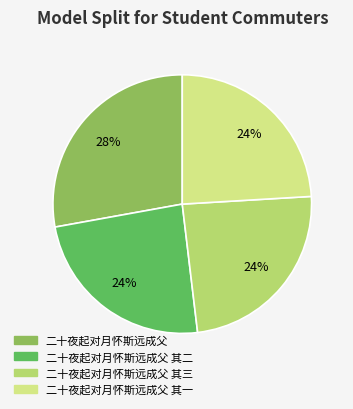

To the nearest percent, what is the average slice percentage?

25%